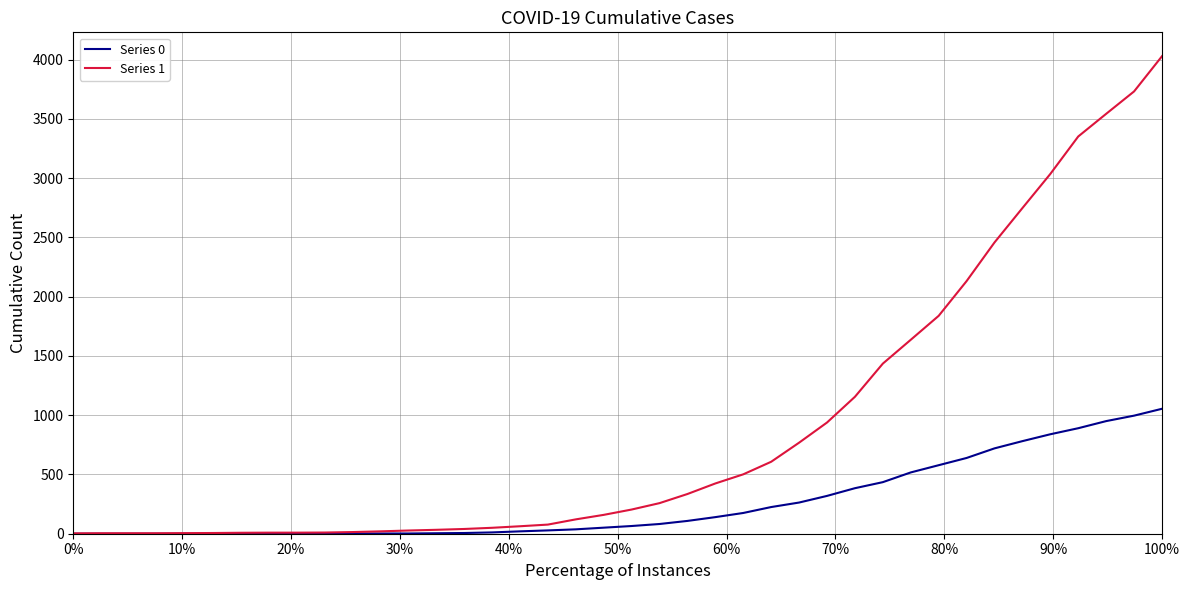

What are all the series names shown in the legend?

Series 0, Series 1